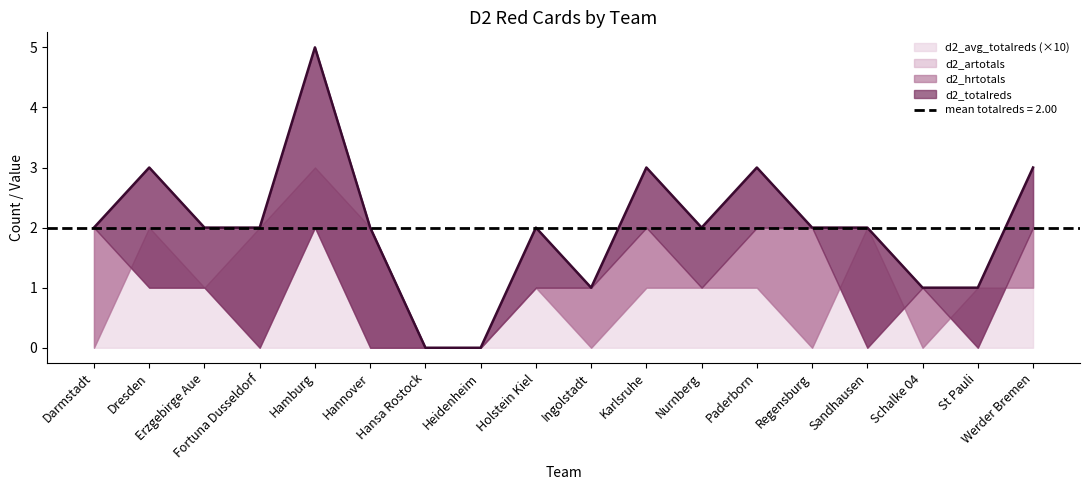

Count the number of data series in this chart.

4